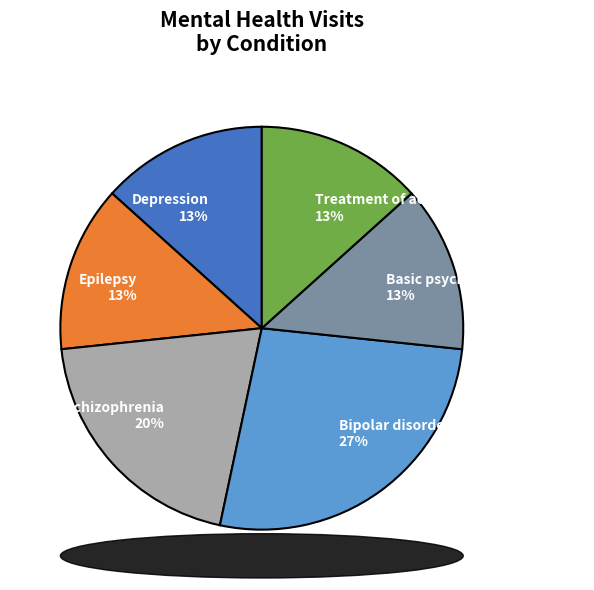

Is it true that Schizophrenia is 10% of the pie?

False